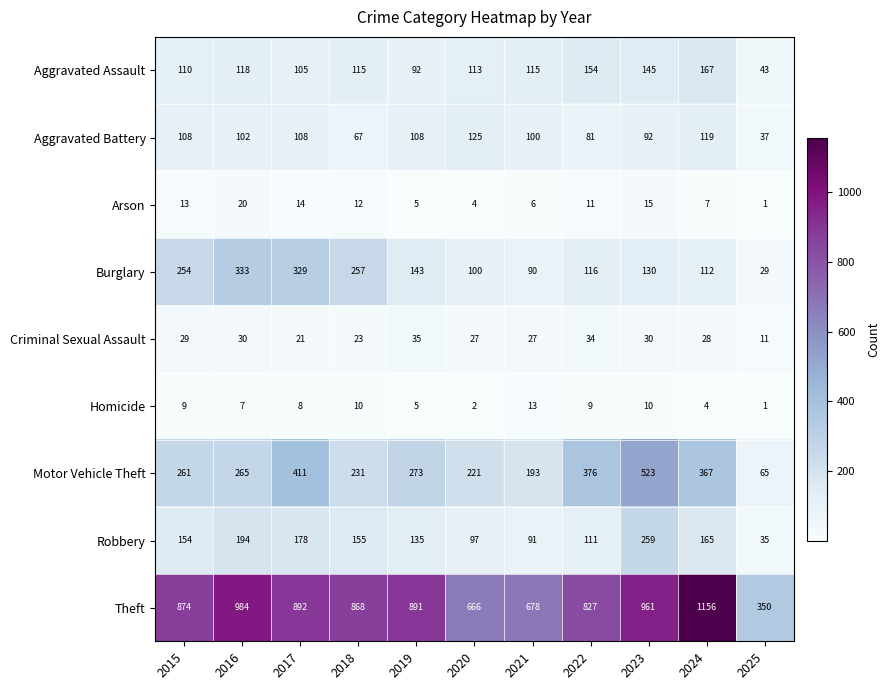

True or false: Aggravated Battery has a value of 53 at 2019.

False